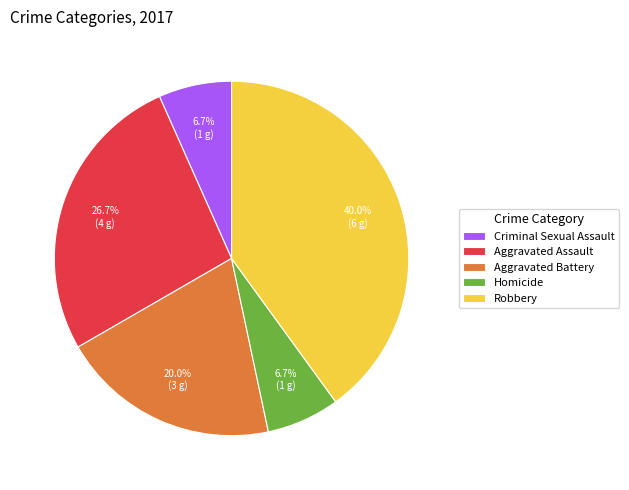

What percentage do Homicide and Robbery together represent?

46.7%